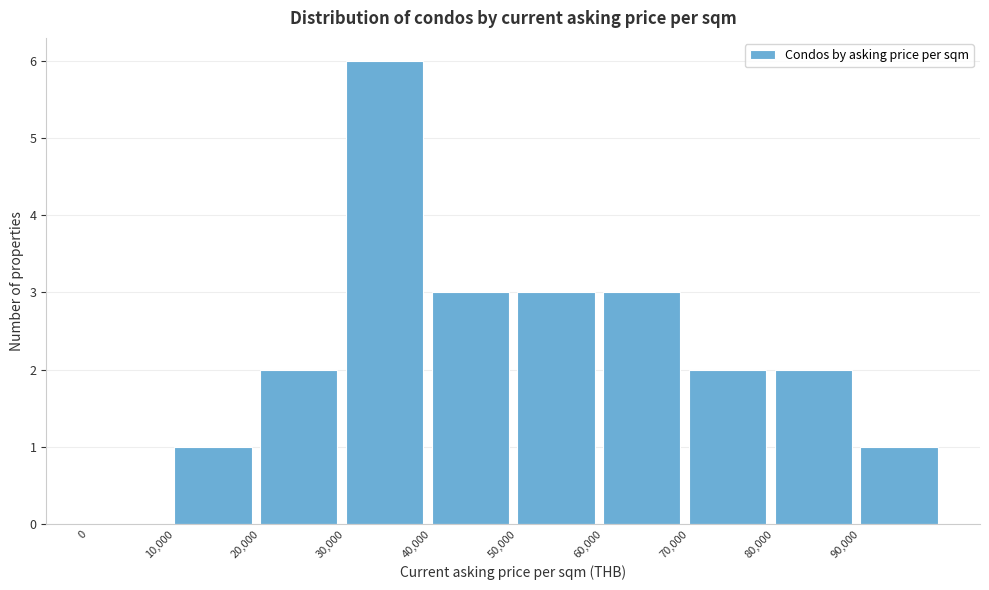

Reading left to right, transcribe this chart: for each bar, give the range it covers on the x-axis and its height. The values are not printed on the chart, so give them approximately, as read against the axis.

0 to 10000: 0
10000 to 20000: 1
20000 to 30000: 2
30000 to 40000: 6
40000 to 50000: 3
50000 to 60000: 3
60000 to 70000: 3
70000 to 80000: 2
80000 to 90000: 2
90000 to 100000: 1